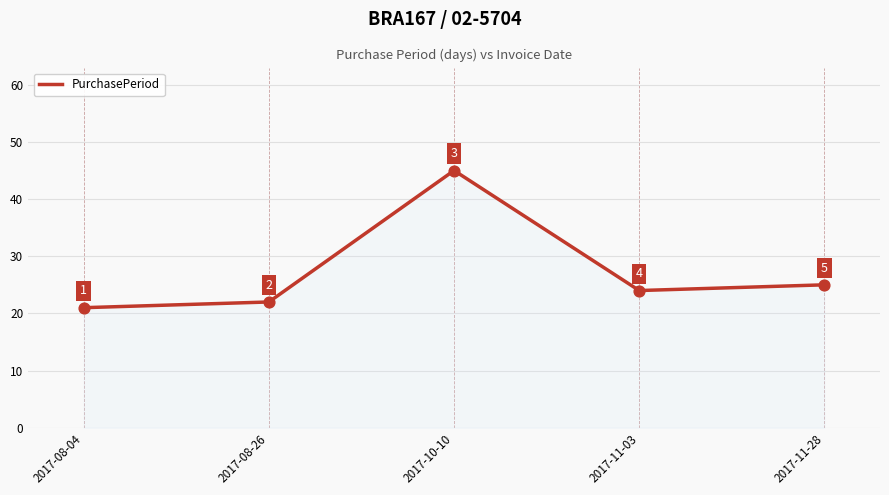

Which has a higher value, 2017-11-03 or 2017-08-04?

2017-11-03